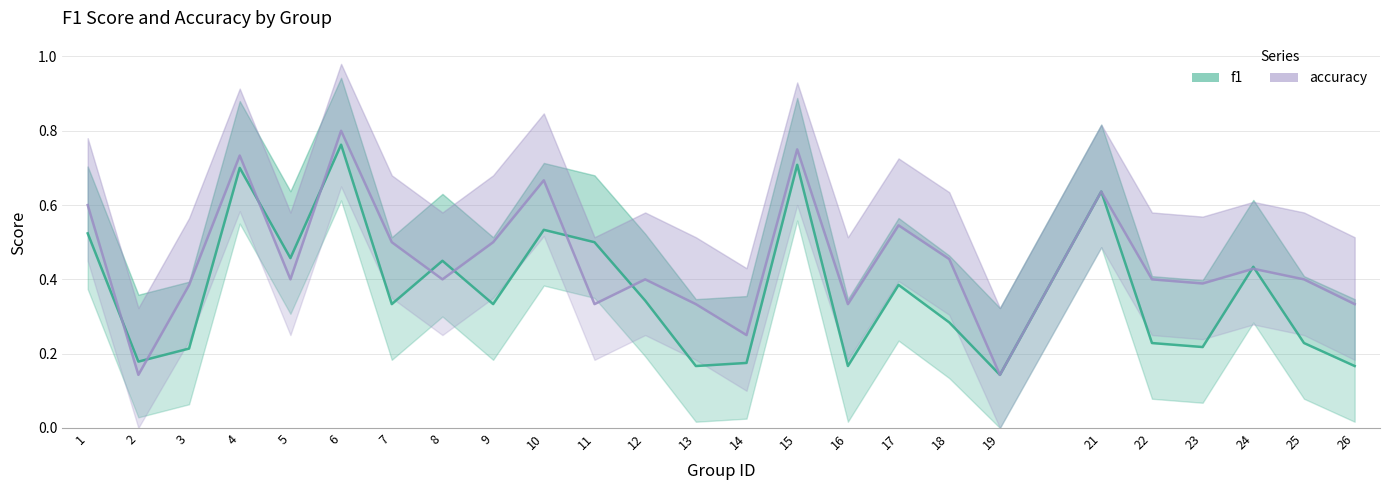

At which category does f1 reach its first local peak?

4